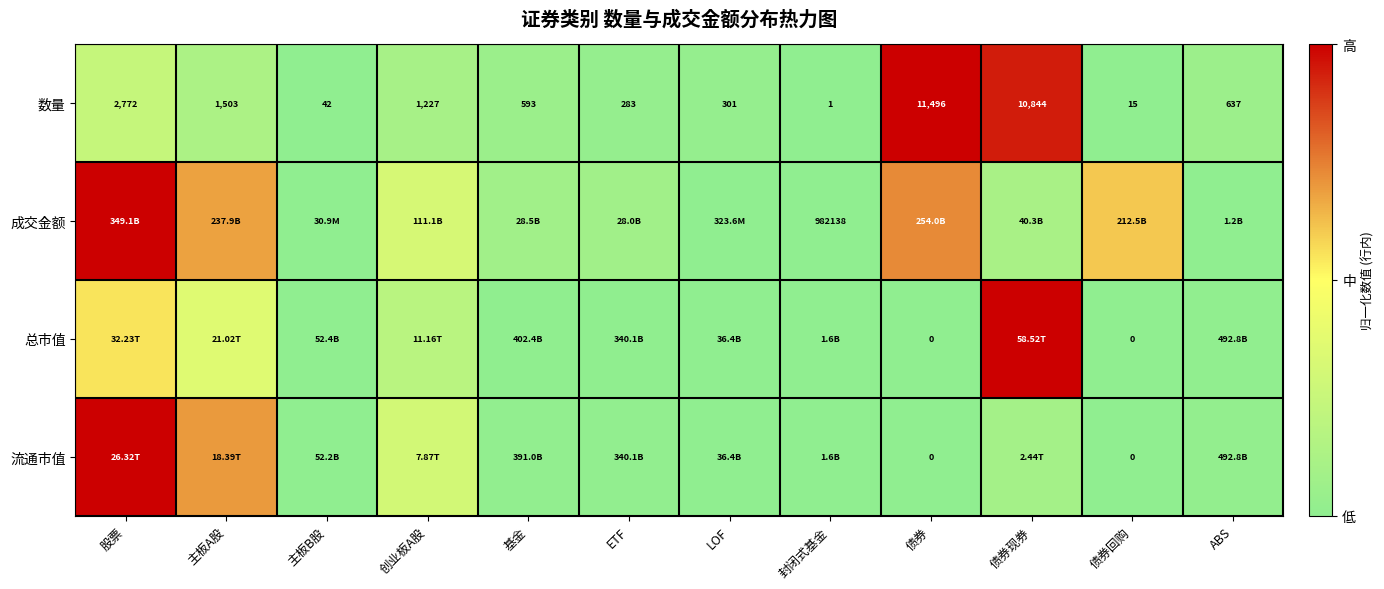

What is the spread (max minus min) of values at ETF?

0.1